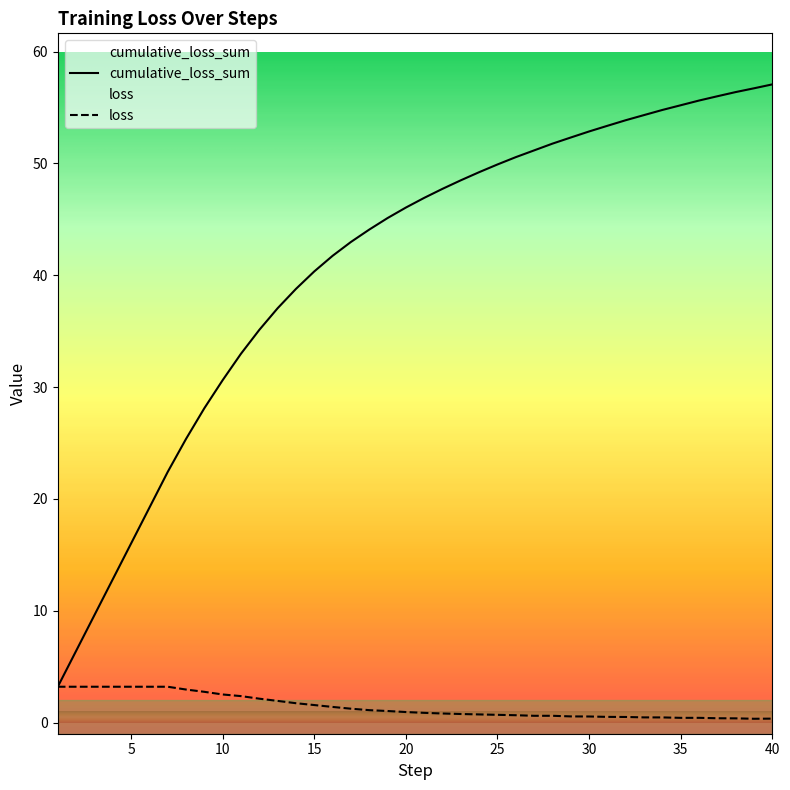

At which category is the sum across all series the highest?

40